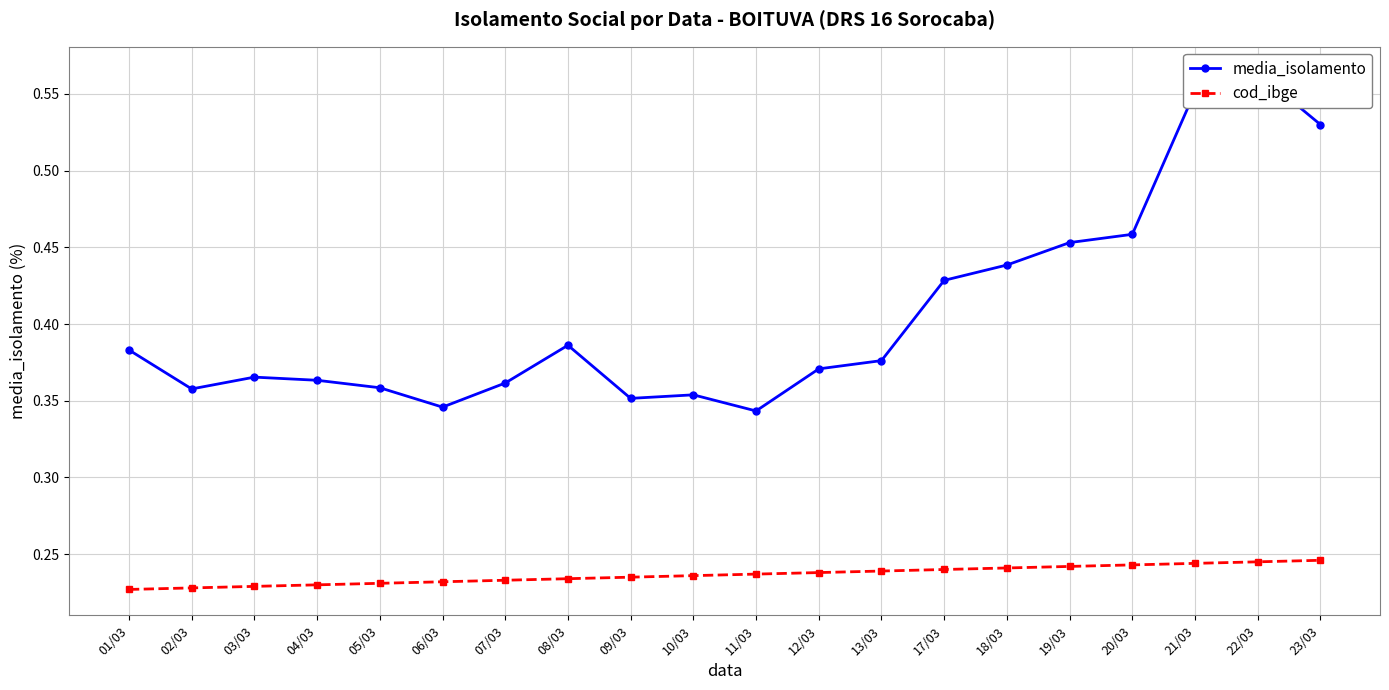

How many lines are shown in the chart?

2